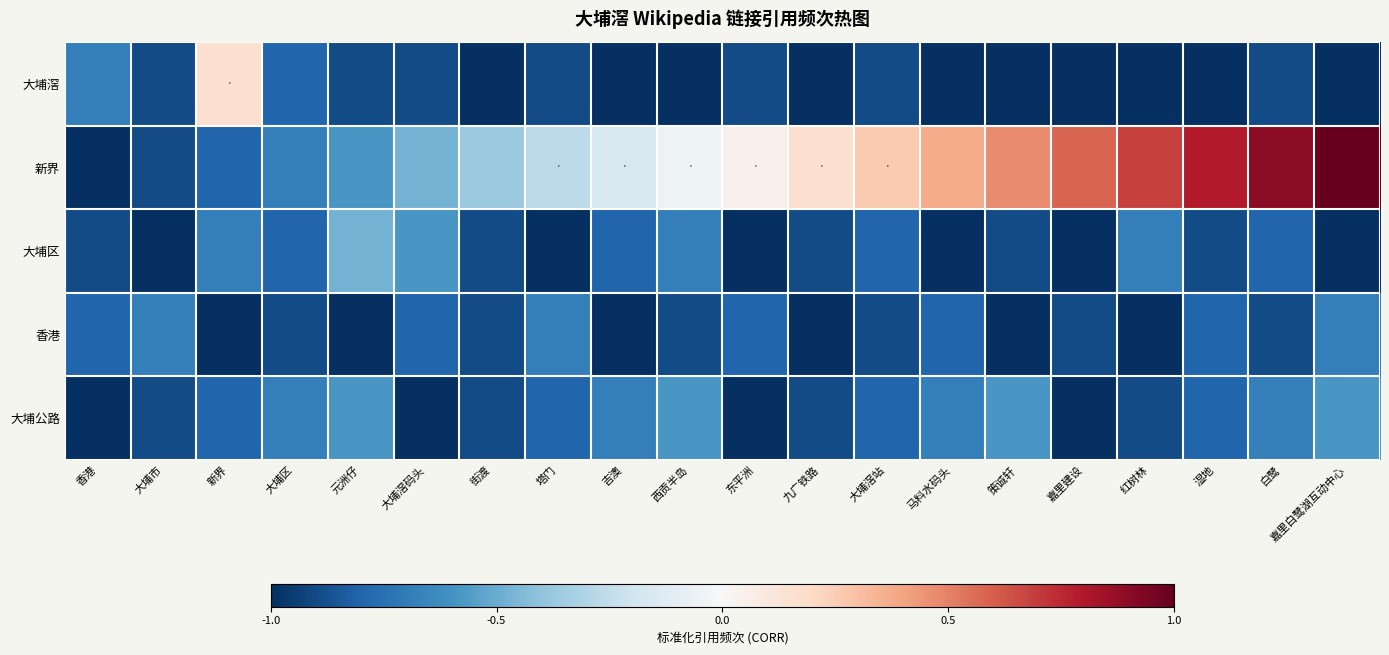

Reading right to left, list all the values displayed in this chart.

大埔滘: 嘉里白鹭湖互动中心=-1.0	白鹭=-0.9	湿地=-1.0	红树林=-1.0	嘉里建设=-1.0	策诚轩=-1.0	马料水码头=-1.0	大埔滘站=-0.9	九广铁路=-1.0	东平洲=-0.9	西贡半岛=-1.0	吉澳=-1.0	塔门=-0.9	街渡=-1.0	大埔滘码头=-0.9	元洲仔=-0.9	大埔区=-0.8	新界=0.2	大埔市=-0.9	香港=-0.7
新界: 嘉里白鹭湖互动中心=1.0	白鹭=0.9	湿地=0.8	红树林=0.7	嘉里建设=0.6	策诚轩=0.5	马料水码头=0.4	大埔滘站=0.3	九广铁路=0.2	东平洲=0.1	西贡半岛=-0.1	吉澳=-0.2	塔门=-0.3	街渡=-0.4	大埔滘码头=-0.5	元洲仔=-0.6	大埔区=-0.7	新界=-0.8	大埔市=-0.9	香港=-1.0
大埔区: 嘉里白鹭湖互动中心=-1.0	白鹭=-0.8	湿地=-0.9	红树林=-0.7	嘉里建设=-1.0	策诚轩=-0.9	马料水码头=-1.0	大埔滘站=-0.8	九广铁路=-0.9	东平洲=-1.0	西贡半岛=-0.7	吉澳=-0.8	塔门=-1.0	街渡=-0.9	大埔滘码头=-0.6	元洲仔=-0.5	大埔区=-0.8	新界=-0.7	大埔市=-1.0	香港=-0.9
香港: 嘉里白鹭湖互动中心=-0.7	白鹭=-0.9	湿地=-0.8	红树林=-1.0	嘉里建设=-0.9	策诚轩=-1.0	马料水码头=-0.8	大埔滘站=-0.9	九广铁路=-1.0	东平洲=-0.8	西贡半岛=-0.9	吉澳=-1.0	塔门=-0.7	街渡=-0.9	大埔滘码头=-0.8	元洲仔=-1.0	大埔区=-0.9	新界=-1.0	大埔市=-0.7	香港=-0.8
大埔公路: 嘉里白鹭湖互动中心=-0.6	白鹭=-0.7	湿地=-0.8	红树林=-0.9	嘉里建设=-1.0	策诚轩=-0.6	马料水码头=-0.7	大埔滘站=-0.8	九广铁路=-0.9	东平洲=-1.0	西贡半岛=-0.6	吉澳=-0.7	塔门=-0.8	街渡=-0.9	大埔滘码头=-1.0	元洲仔=-0.6	大埔区=-0.7	新界=-0.8	大埔市=-0.9	香港=-1.0